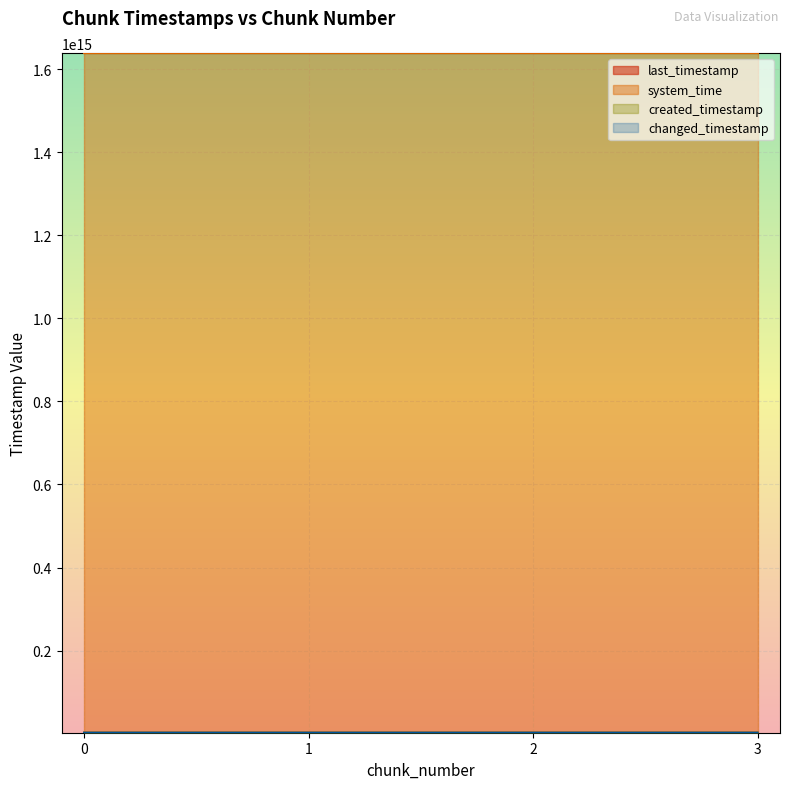

At how many categories does at least one series exceed 1263944977050366?

4